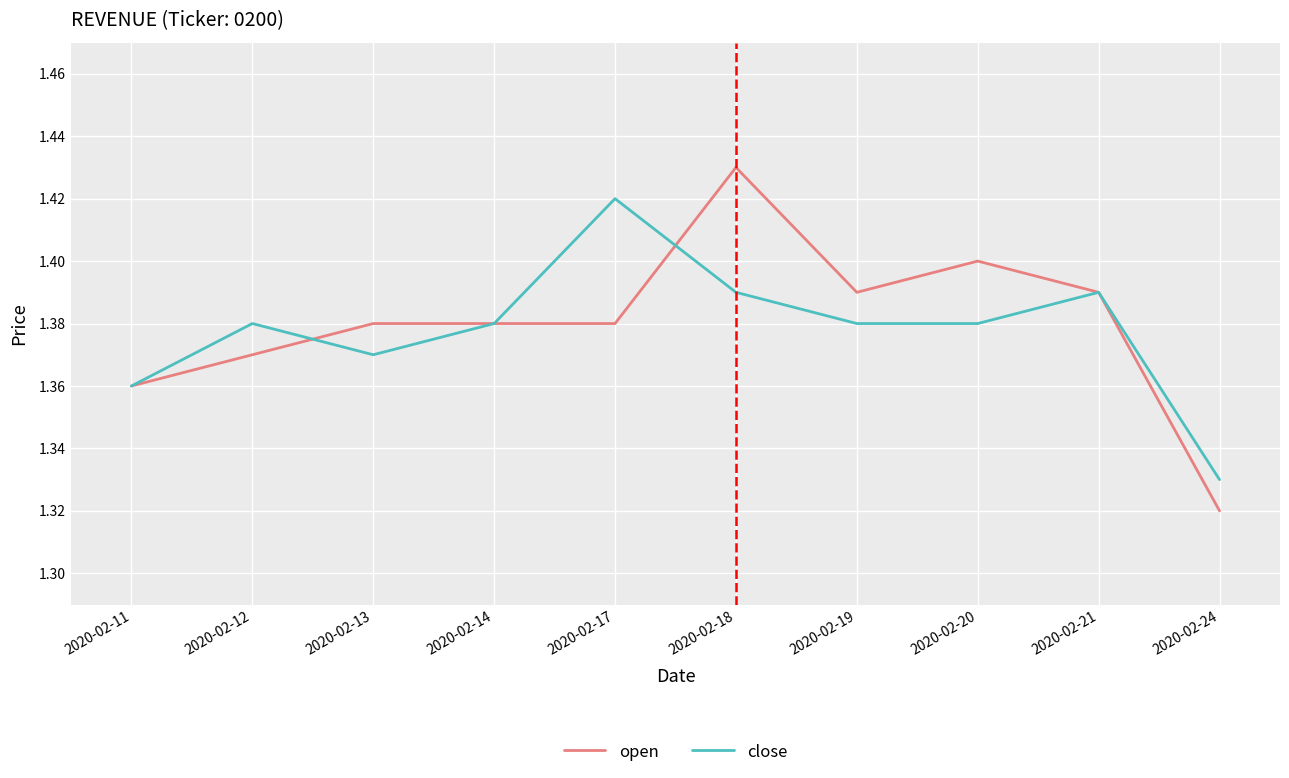

True or false: close and open intersect in this chart.

True